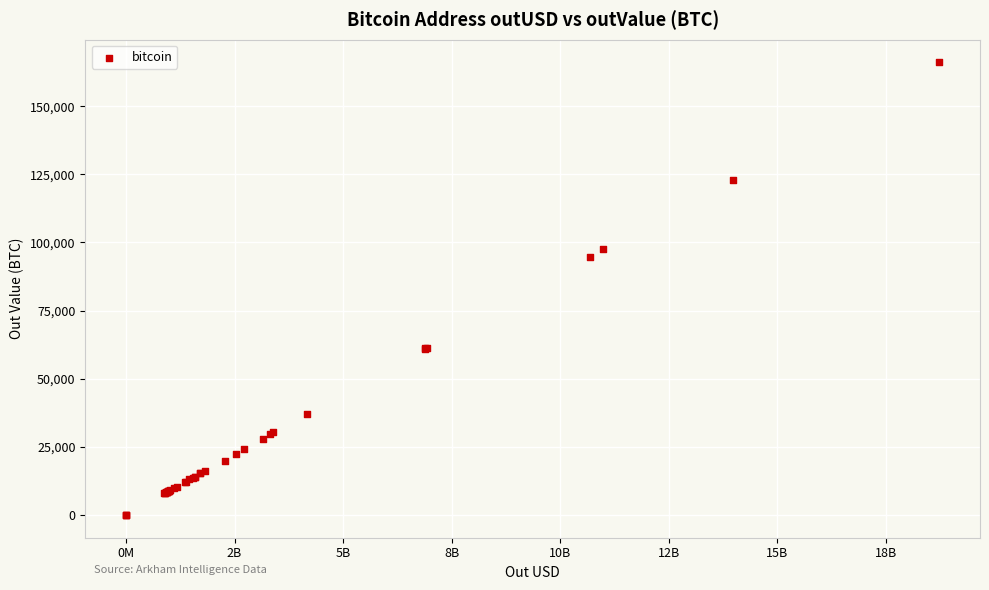

What Y value in the scatter plot is closest to 83041?

94833.0